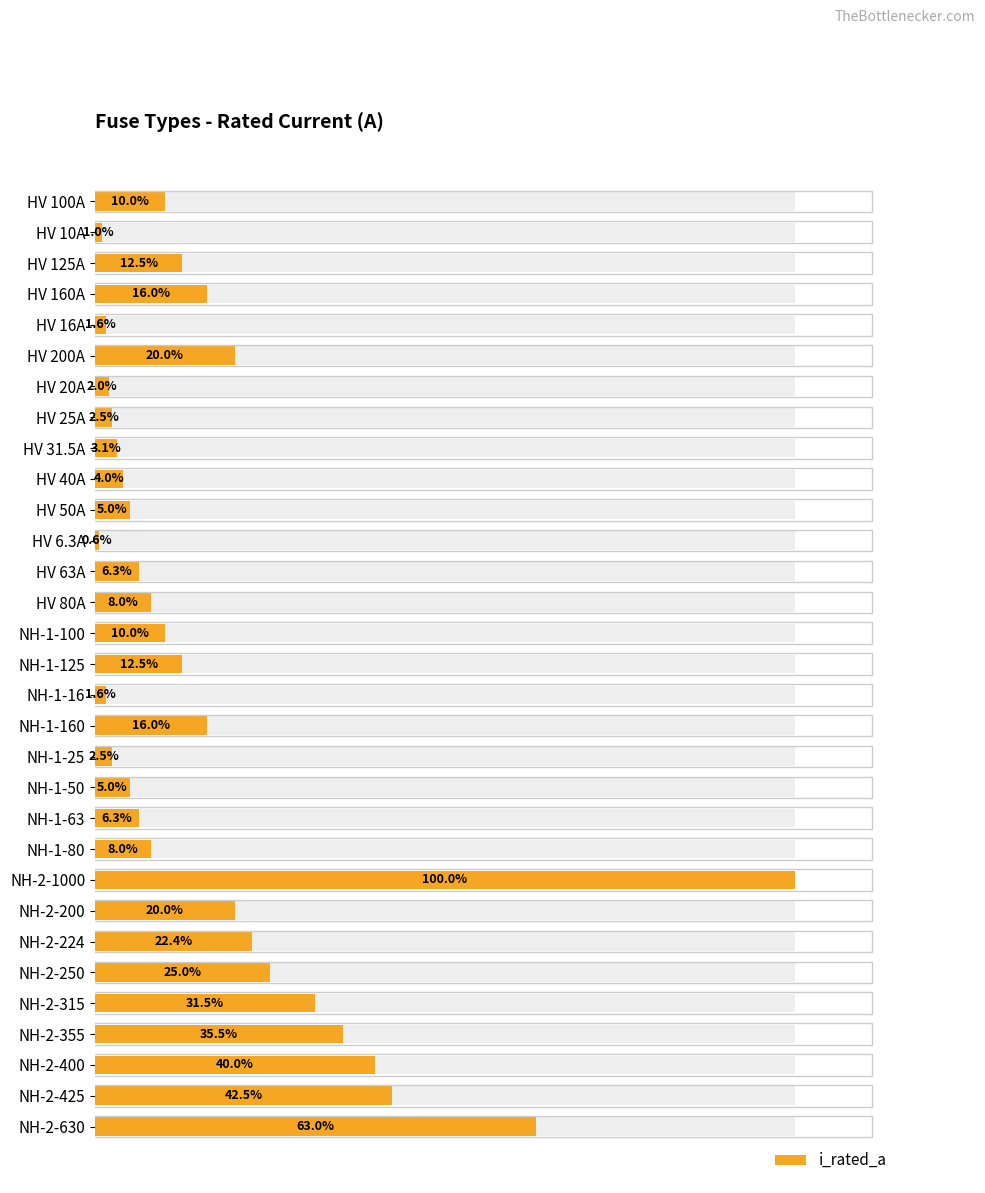

Count the number of values greater than 100.

14